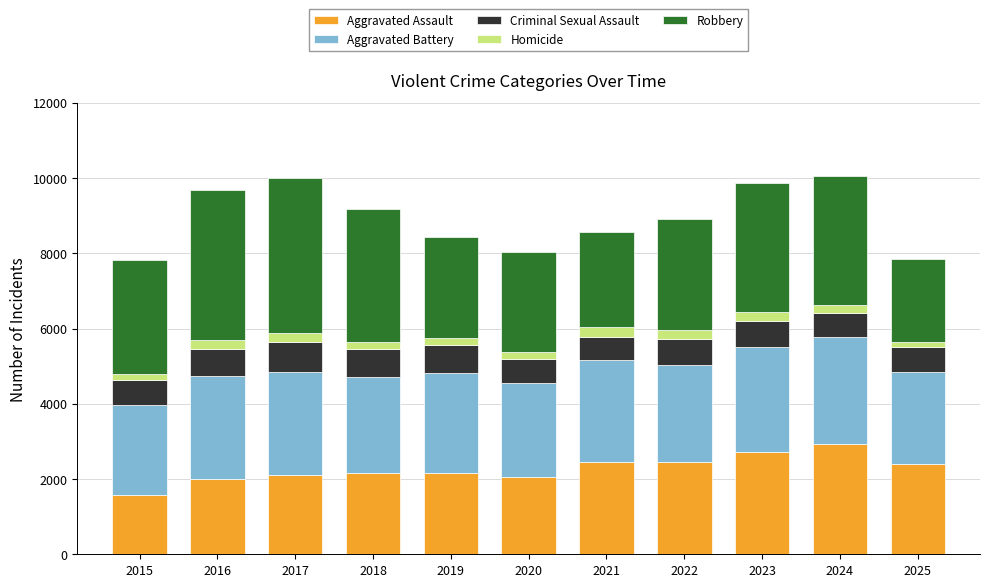

What is the highest value of the Aggravated Assault series?

2922